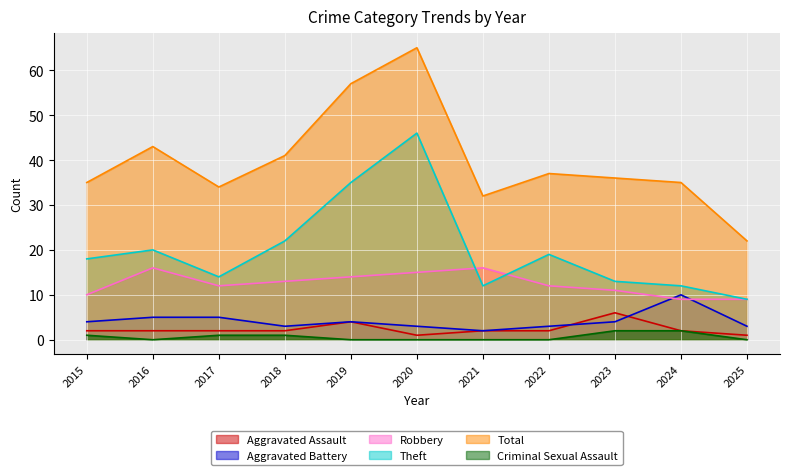

What is the spread (max minus min) of values at 2018?

40